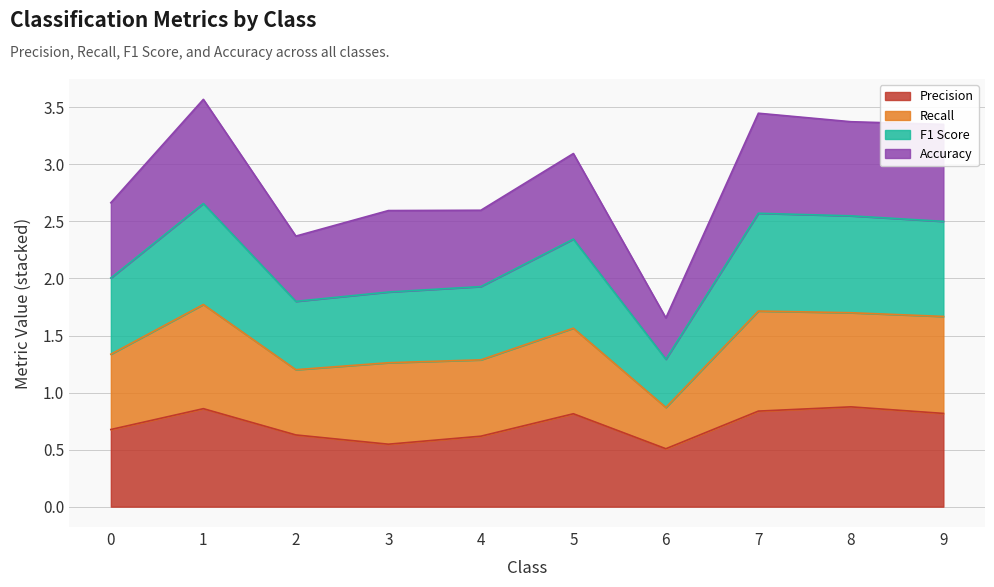

The value of Precision at 4 is 0.9. True or false?

False